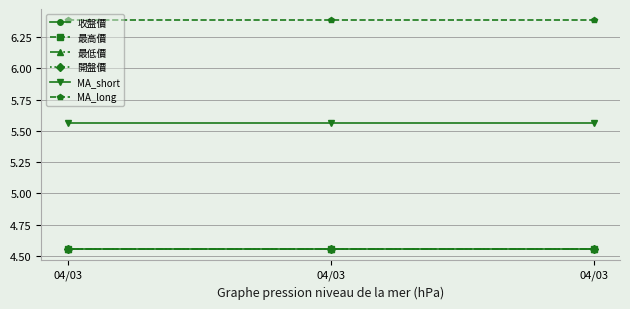

Is this an area chart (filled region under the line)?

No